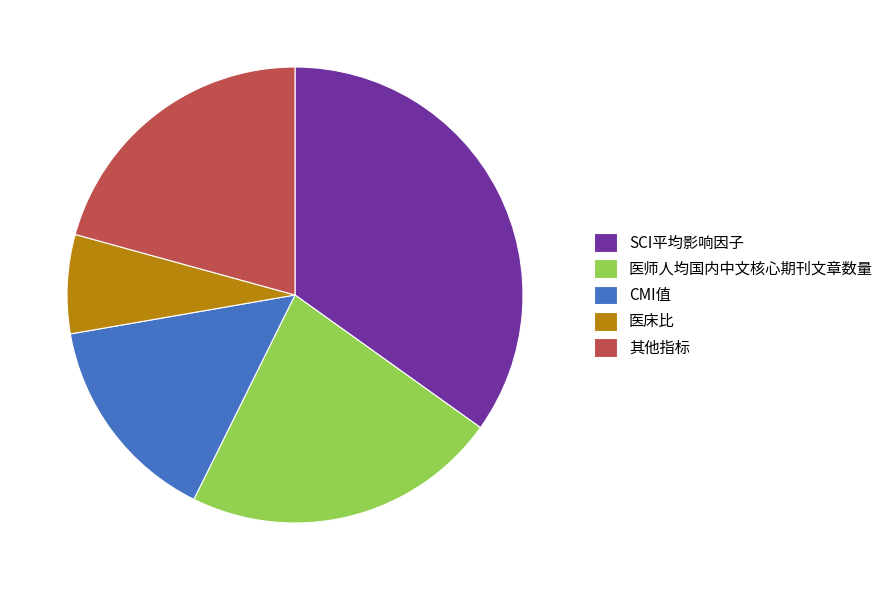

Count the number of slices in the pie.

5